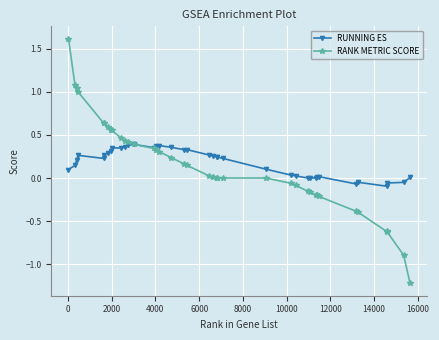

How many series are shown in this chart?

2